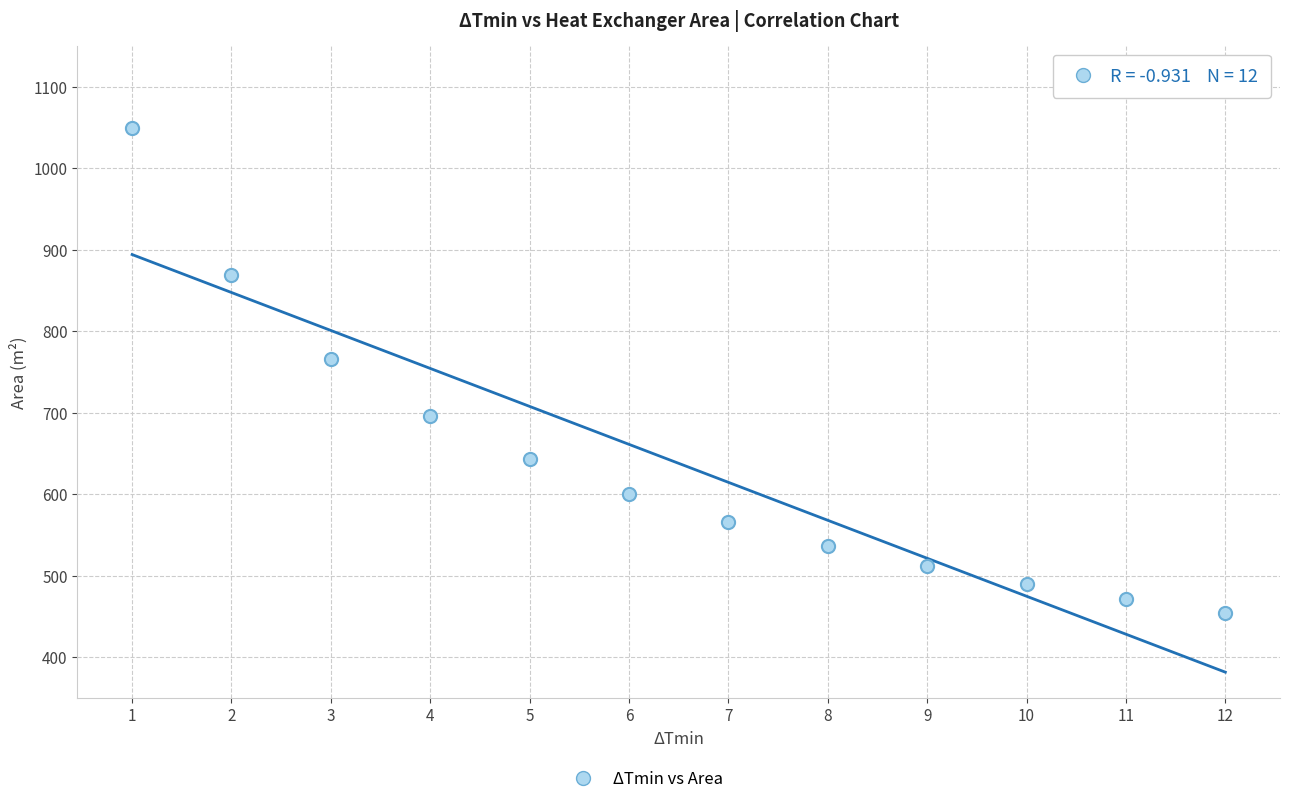

What is the average X value?

6.5